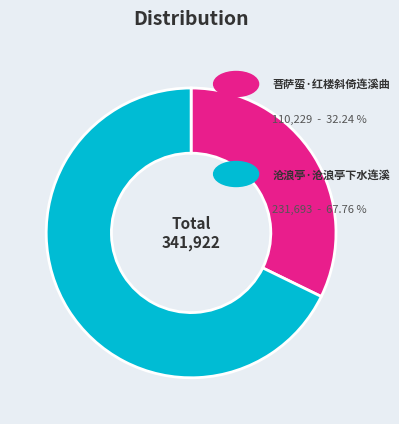

Does any single category account for the majority?

Yes